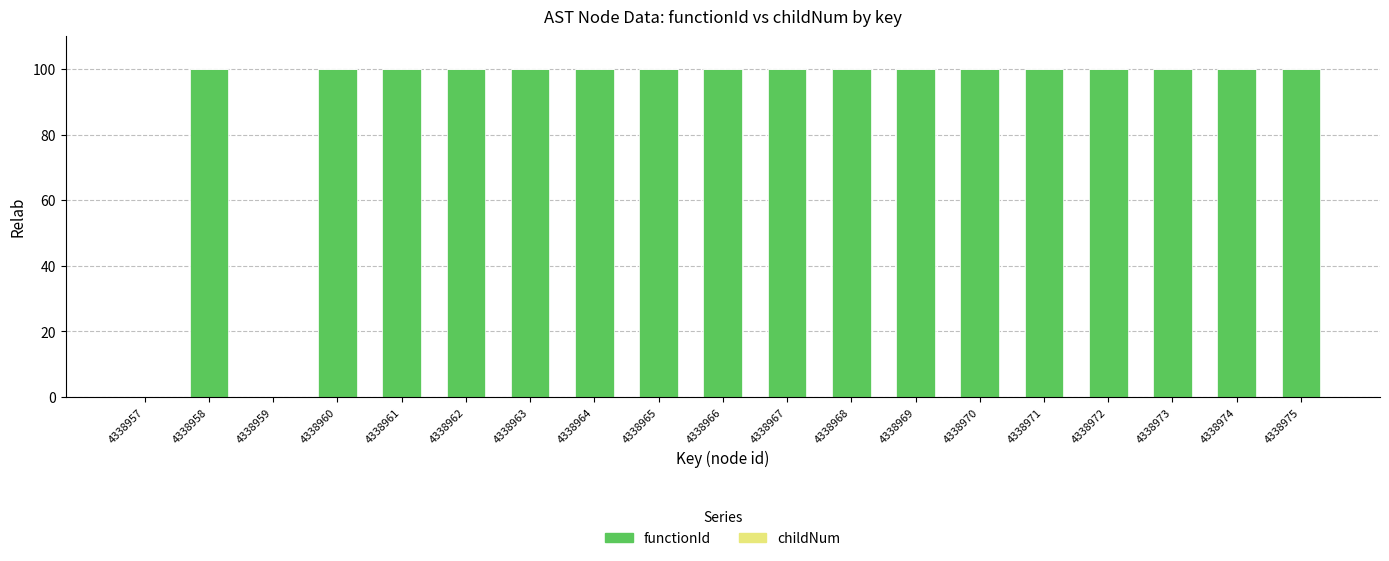

What is the total value across all series at 4338970?

100.0